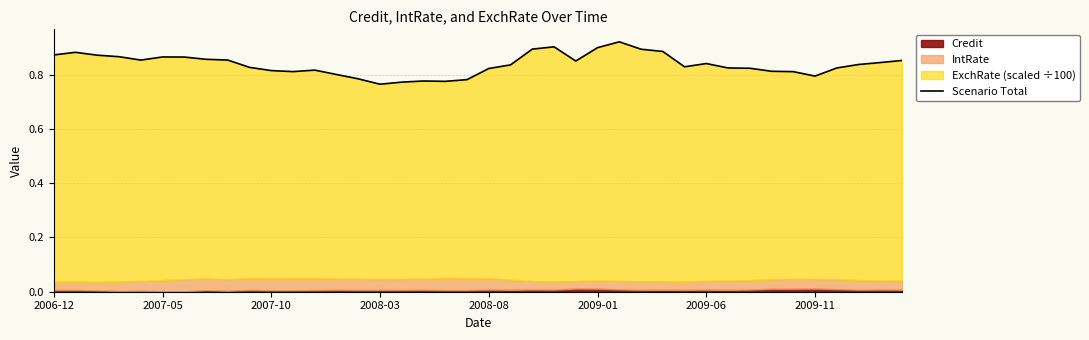

True or false: the data shows 0.4 at 8.

False